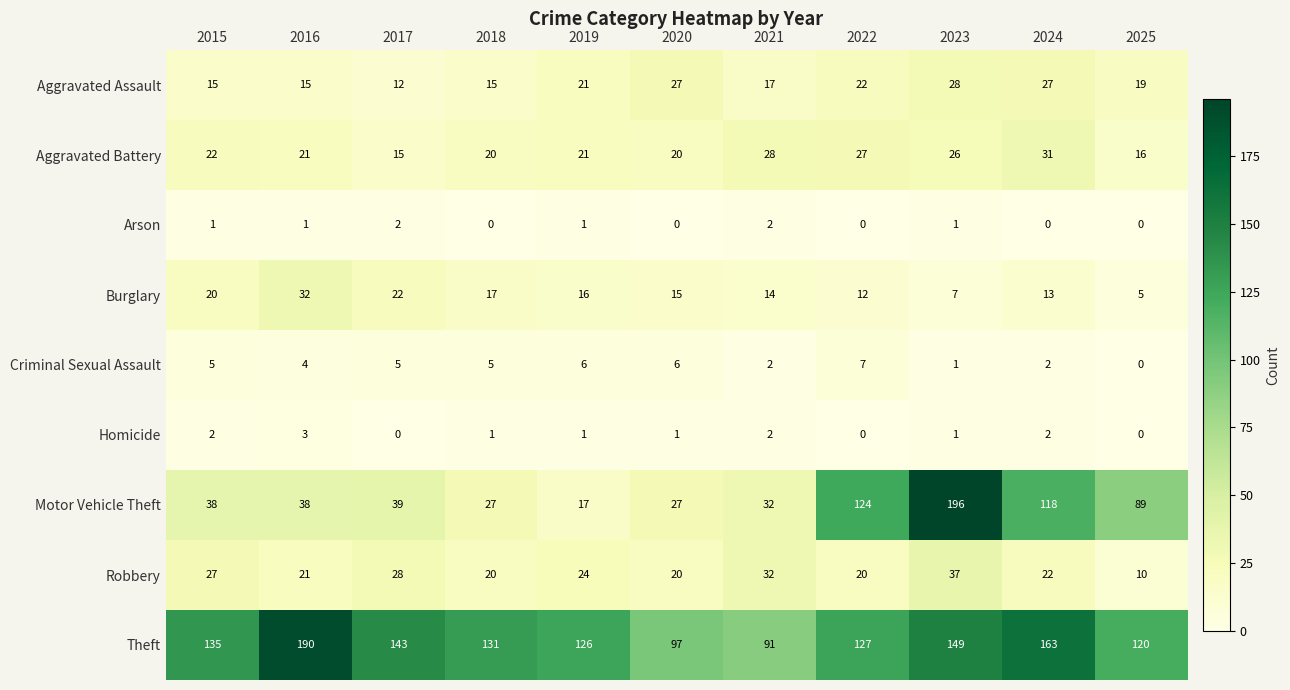

What is the maximum value shown in the chart?

196